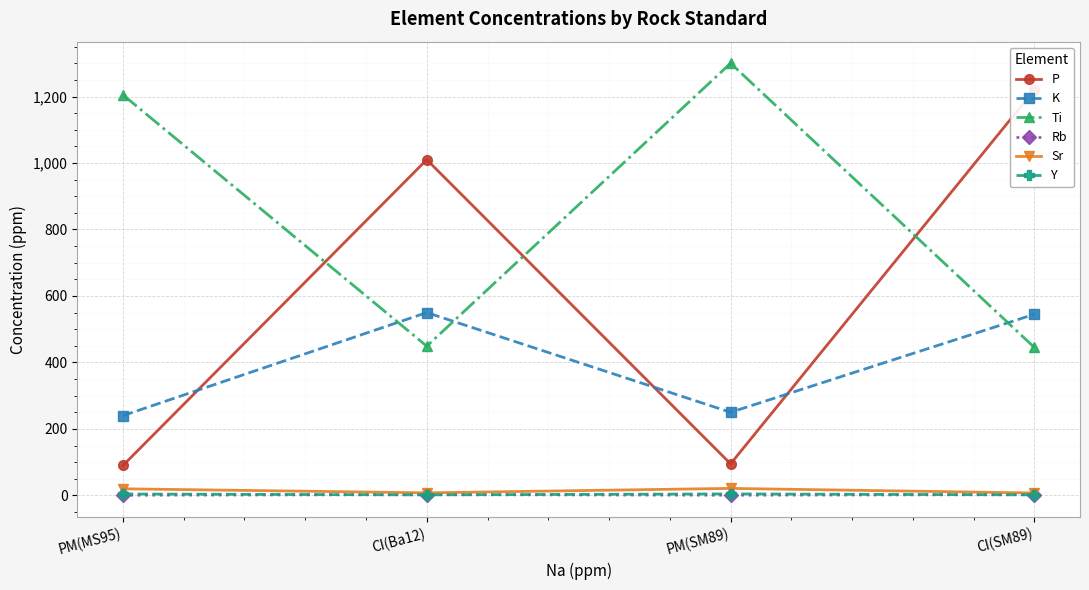

What is the average value of the Sr series?

14.0